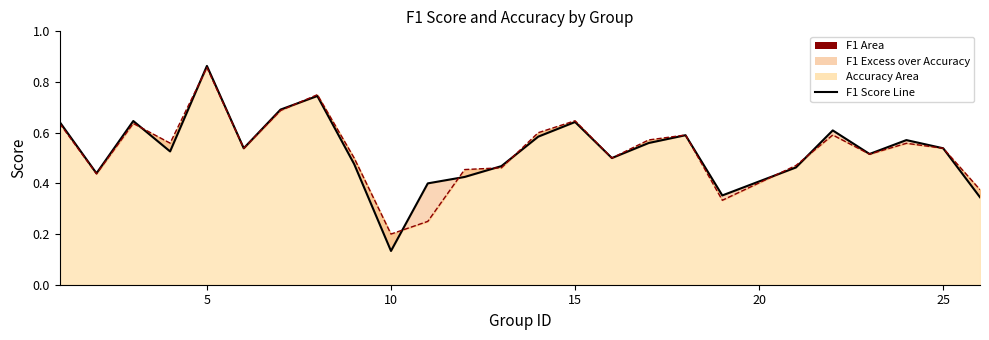

True or false: accuracy line and f1 line cross at least once.

True